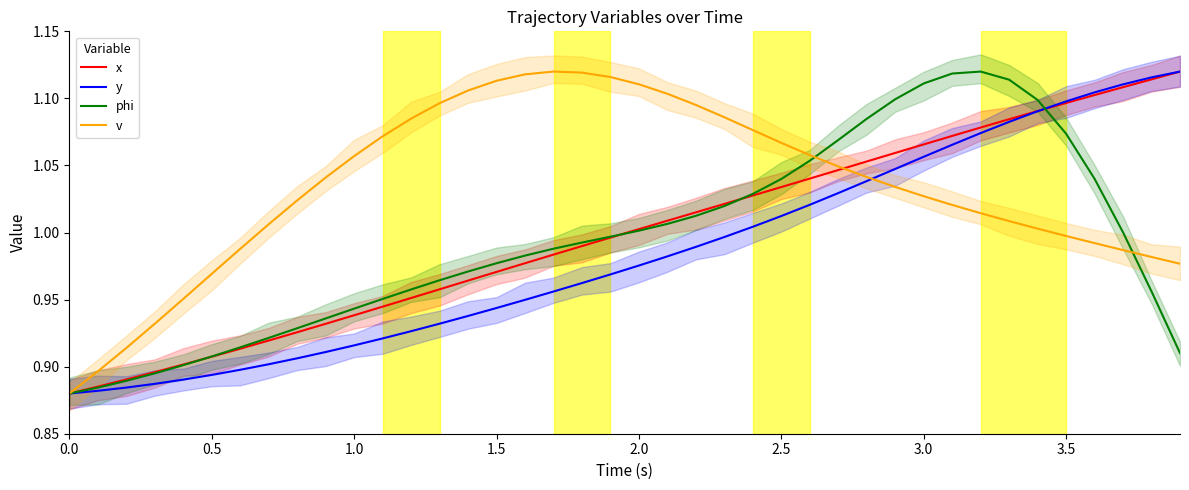

Is it true that y equals 1.5 at 2.0?

False